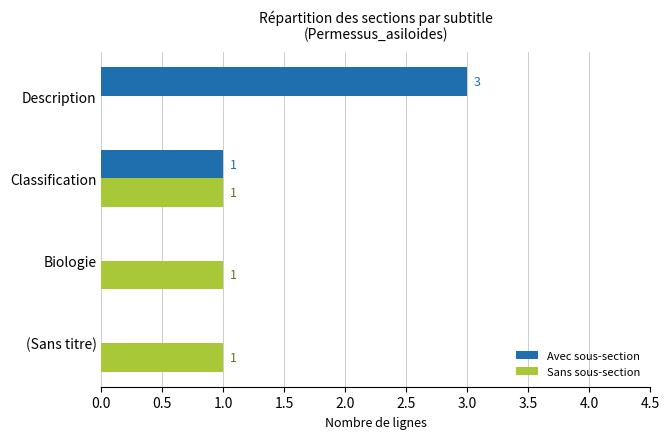

Is the value of Avec sous-section at Classification greater than the value of Sans sous-section at Description?

Yes